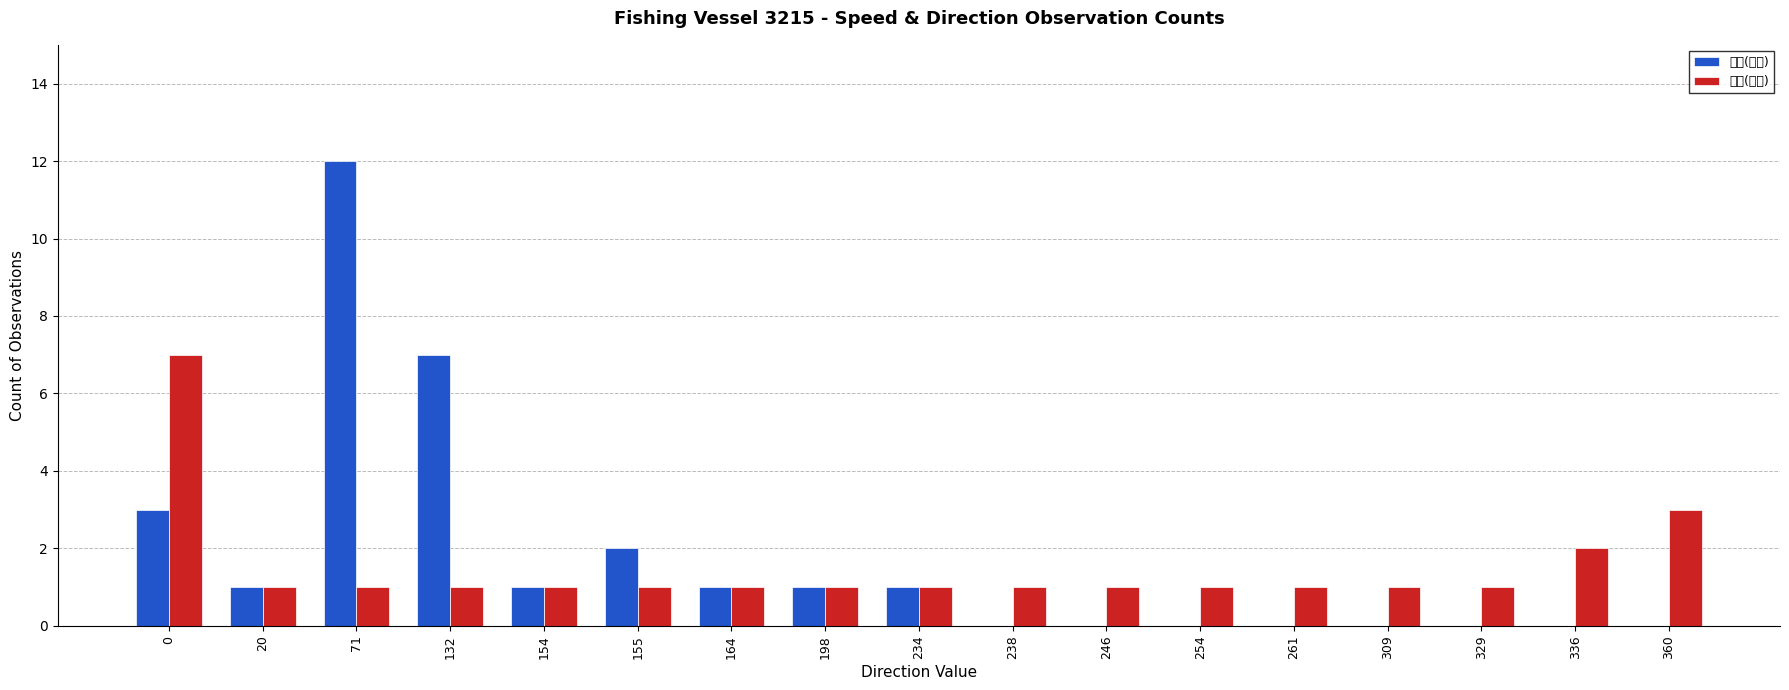

True or false: 速度(频次) has a value of 0 at 336.

True